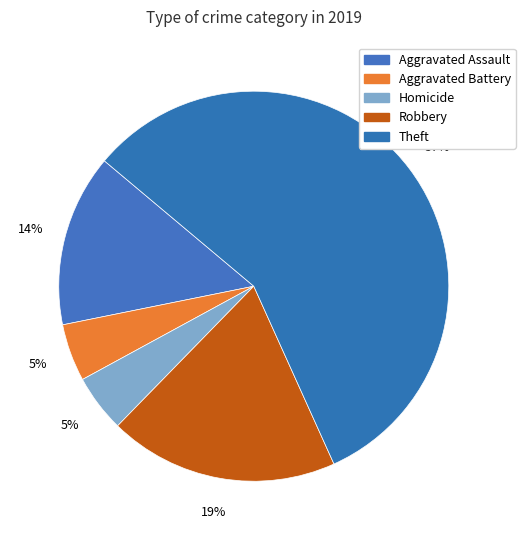

How many segments does this pie chart have?

5